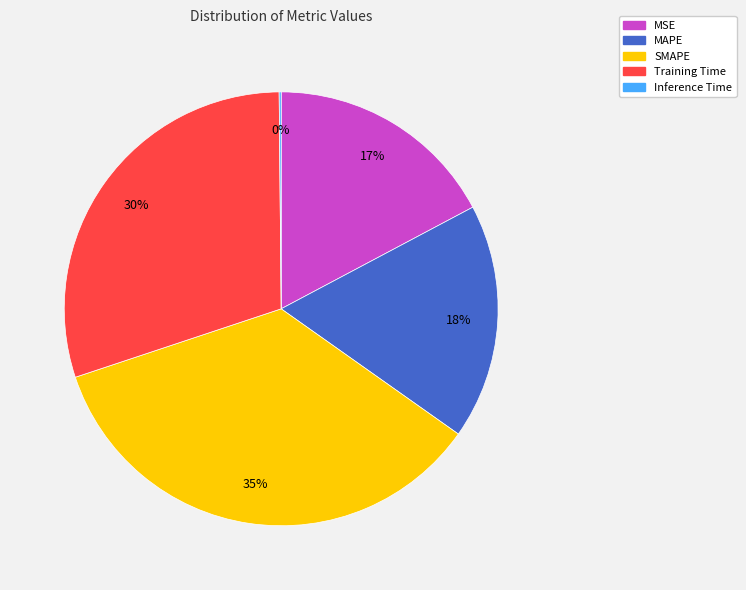

To the nearest percent, what is the average slice percentage?

20%